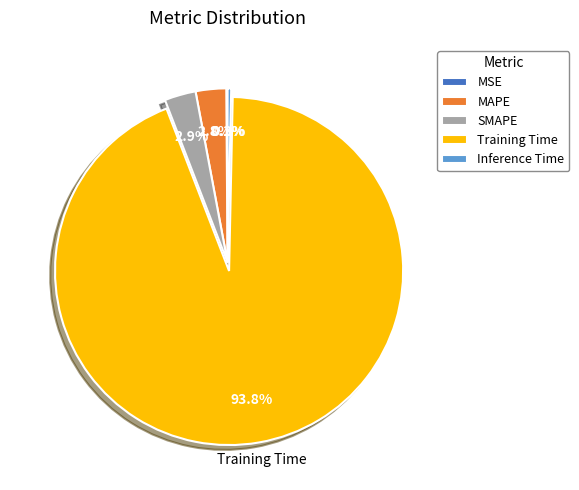

Which category has the biggest portion of the pie?

Training Time